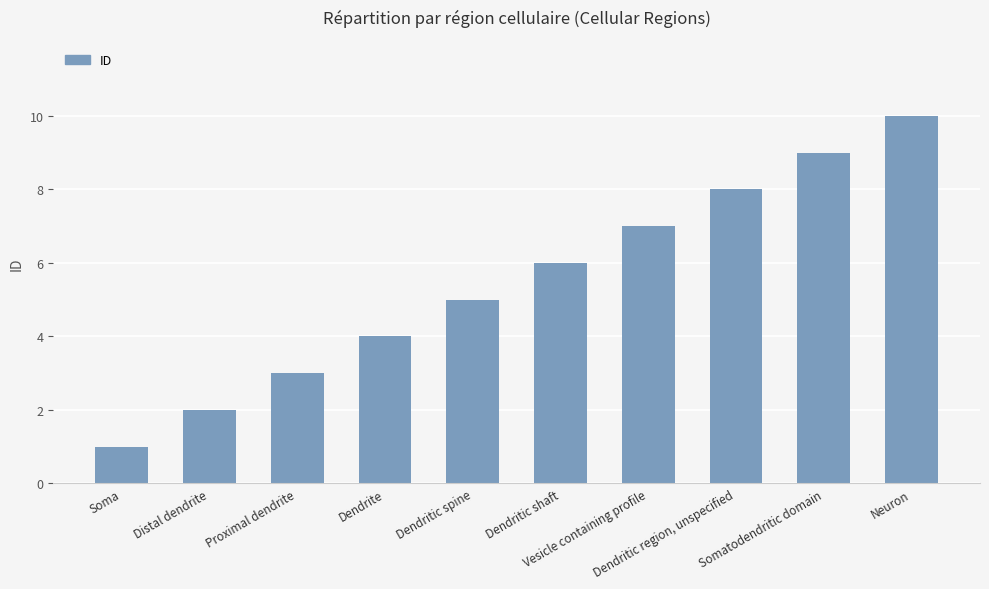

Which category has the highest value across all series?

Neuron